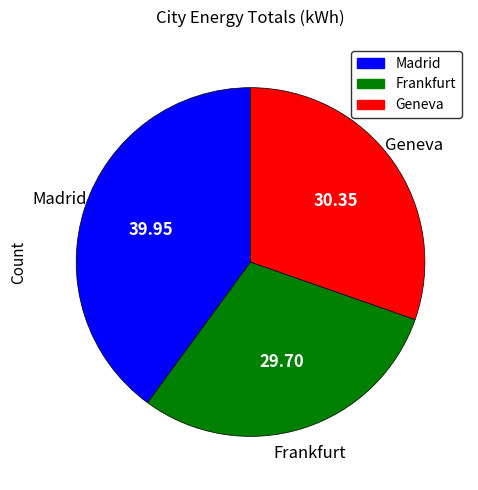

Rank the categories by value from highest to lowest.

Madrid, Geneva, Frankfurt